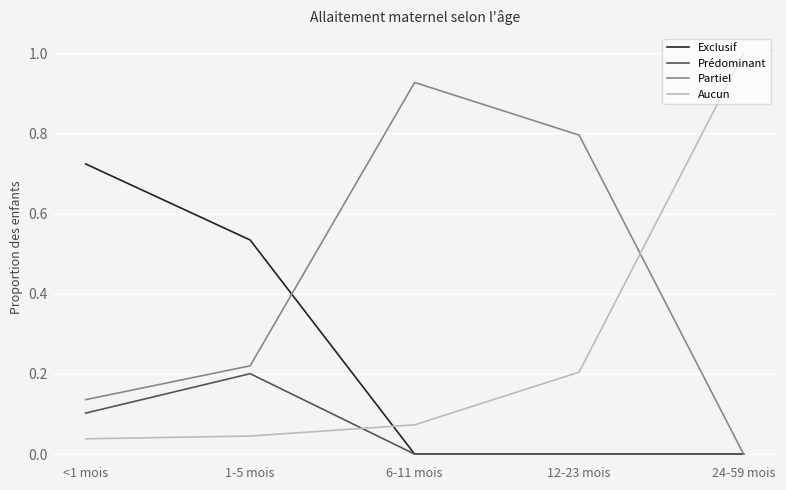

What position from the right is 24-59 mois?

1